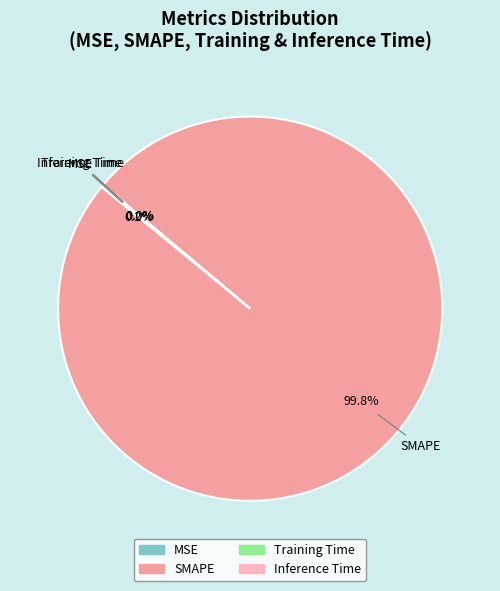

To the nearest percent, what is the average slice percentage?

25%